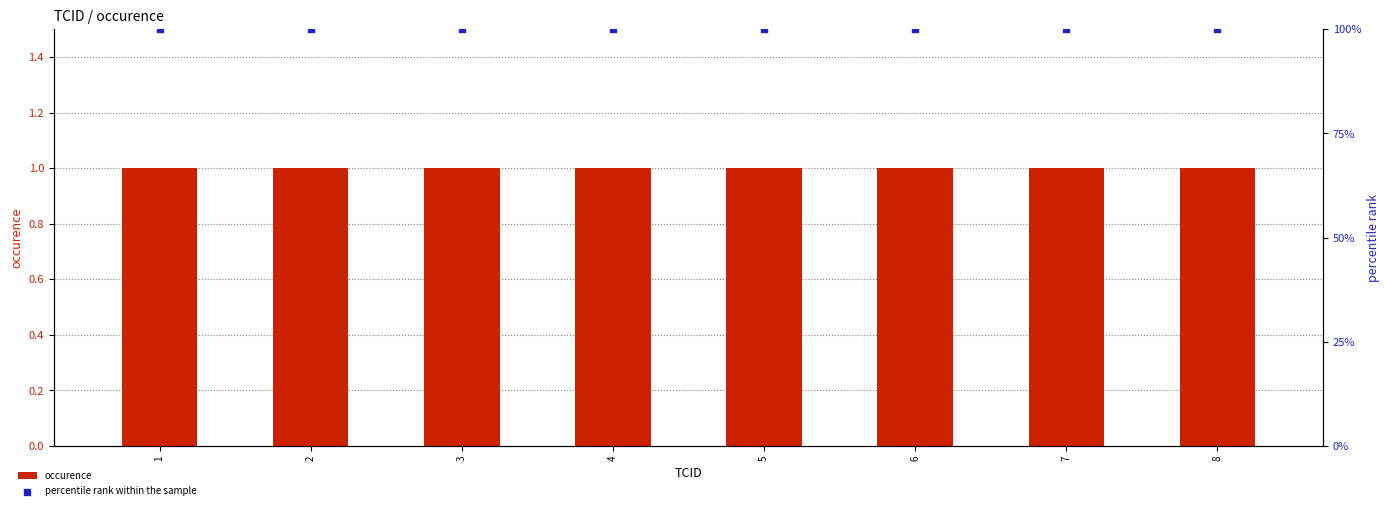

What are all the series names shown in the legend?

occurence, percentile rank within the sample